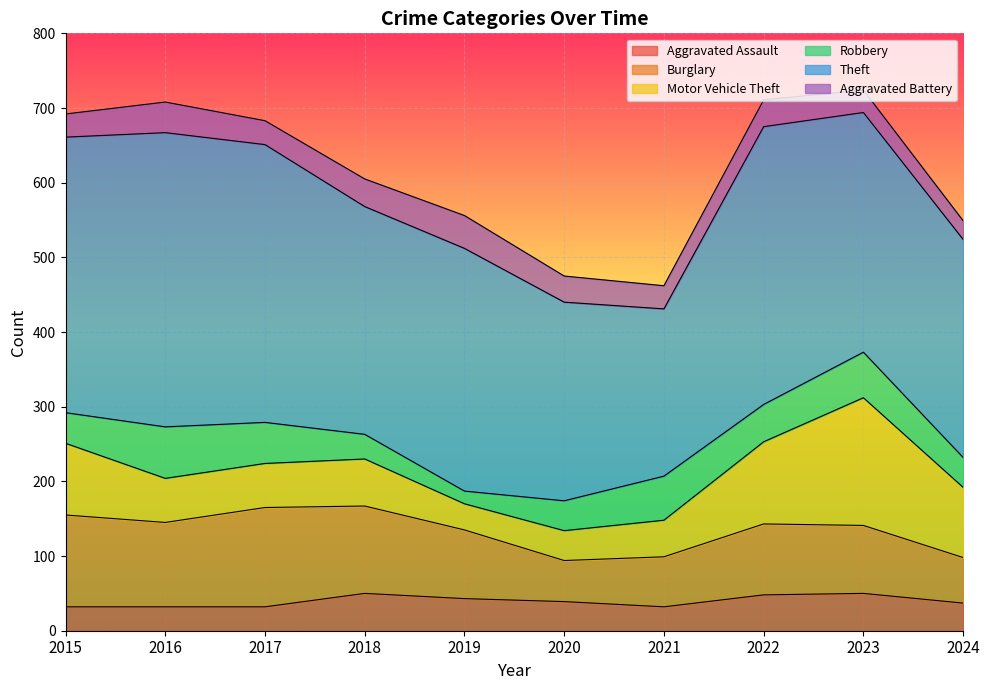

List the labels in order of Burglary value, largest first.

2017, 2015, 2018, 2016, 2022, 2019, 2023, 2021, 2024, 2020